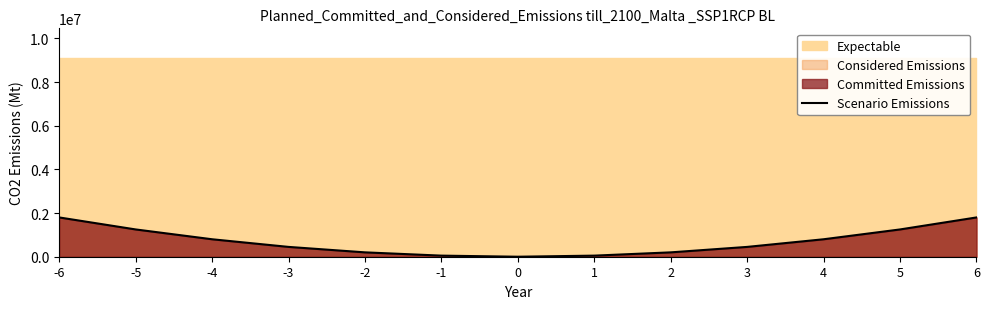

At which label does the data first exceed 450000?

-6